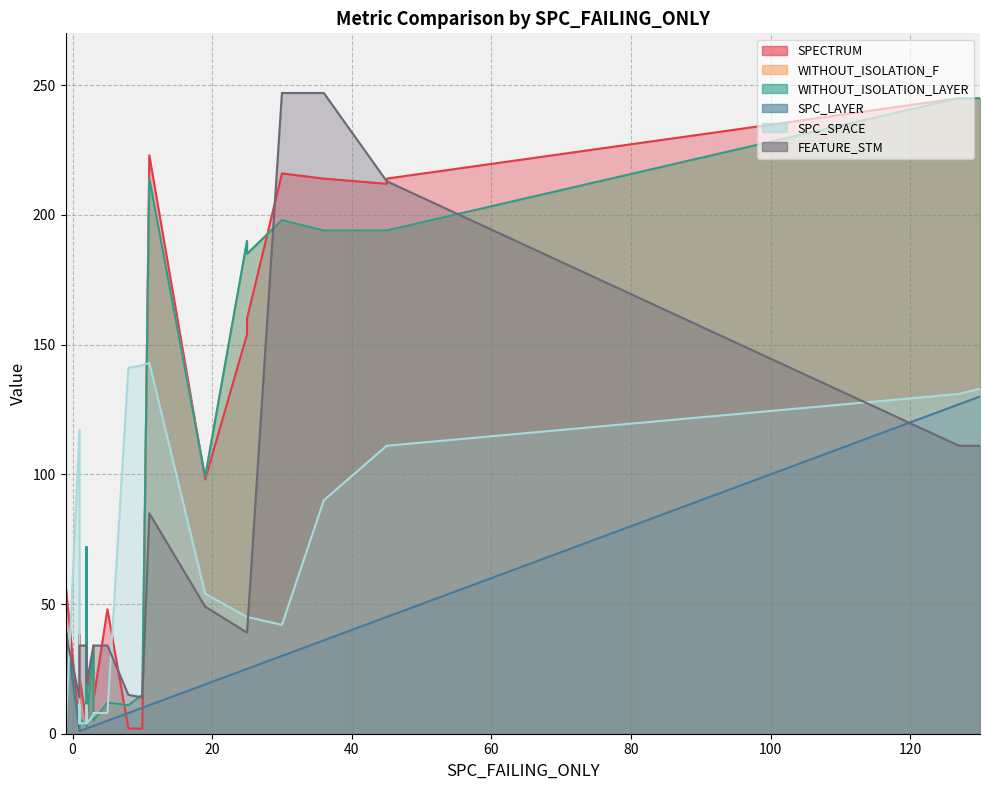

At which category does WITHOUT_ISOLATION_F reach its first local peak?

3